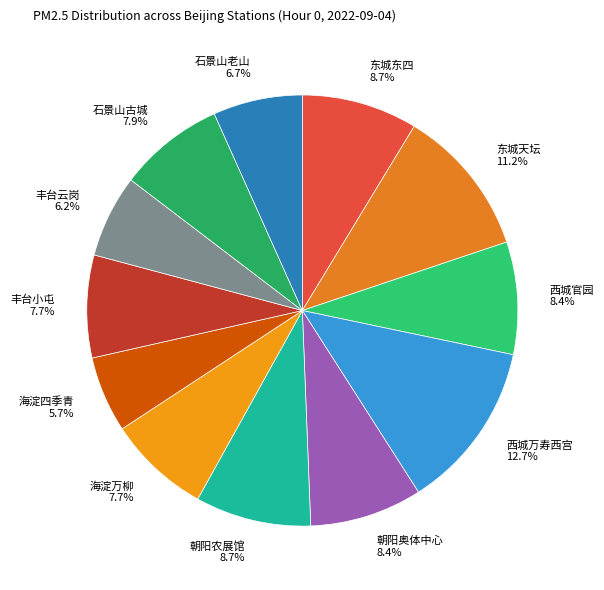

Which slice is the largest?

西城万寿西宫